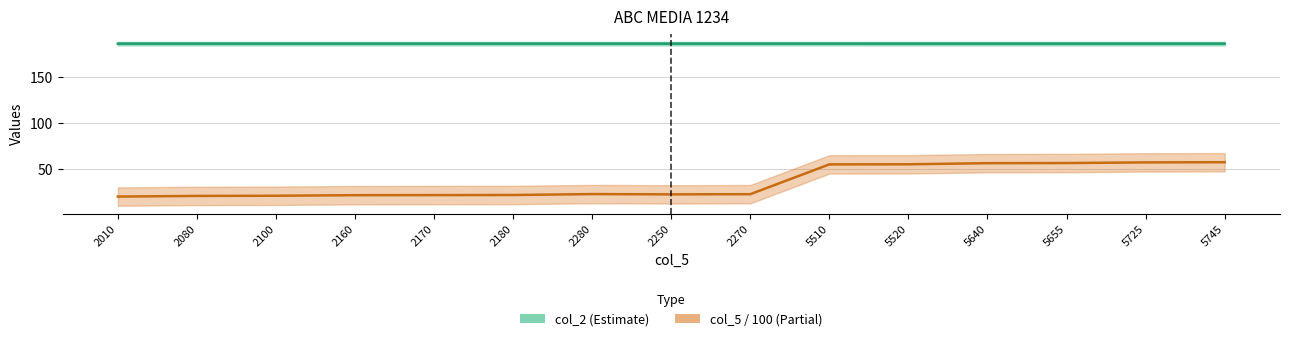

List the labels in order of col_5 / 100 (Partial) value, largest first.

5745, 5725, 5655, 5640, 5520, 5510, 2280, 2270, 2250, 2180, 2170, 2160, 2100, 2080, 2010